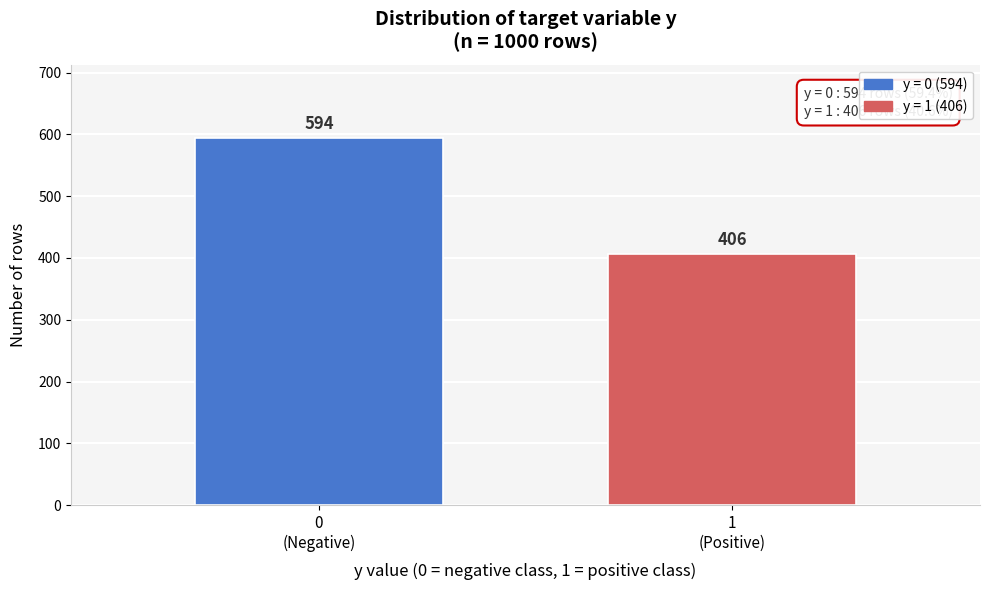

Reading left to right, transcribe all the data shown in this chart.

594	406